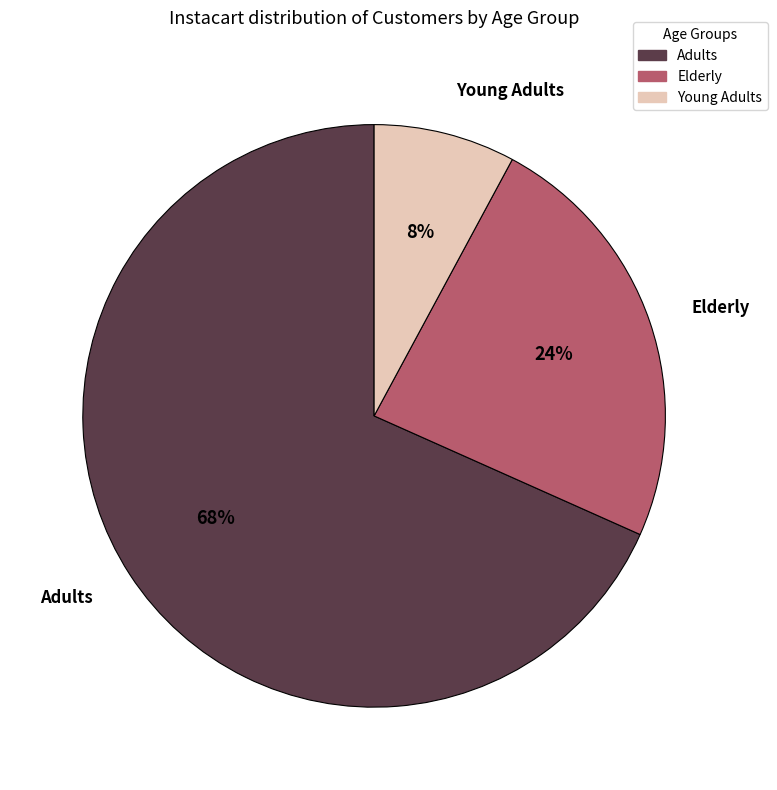

Does any single category account for the majority?

Yes